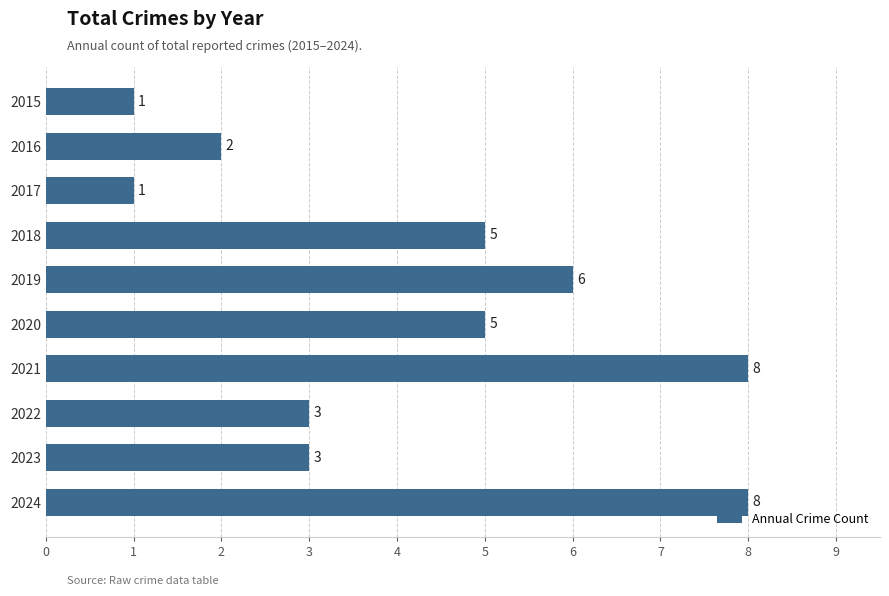

The value at 2020 is 5. True or false?

True